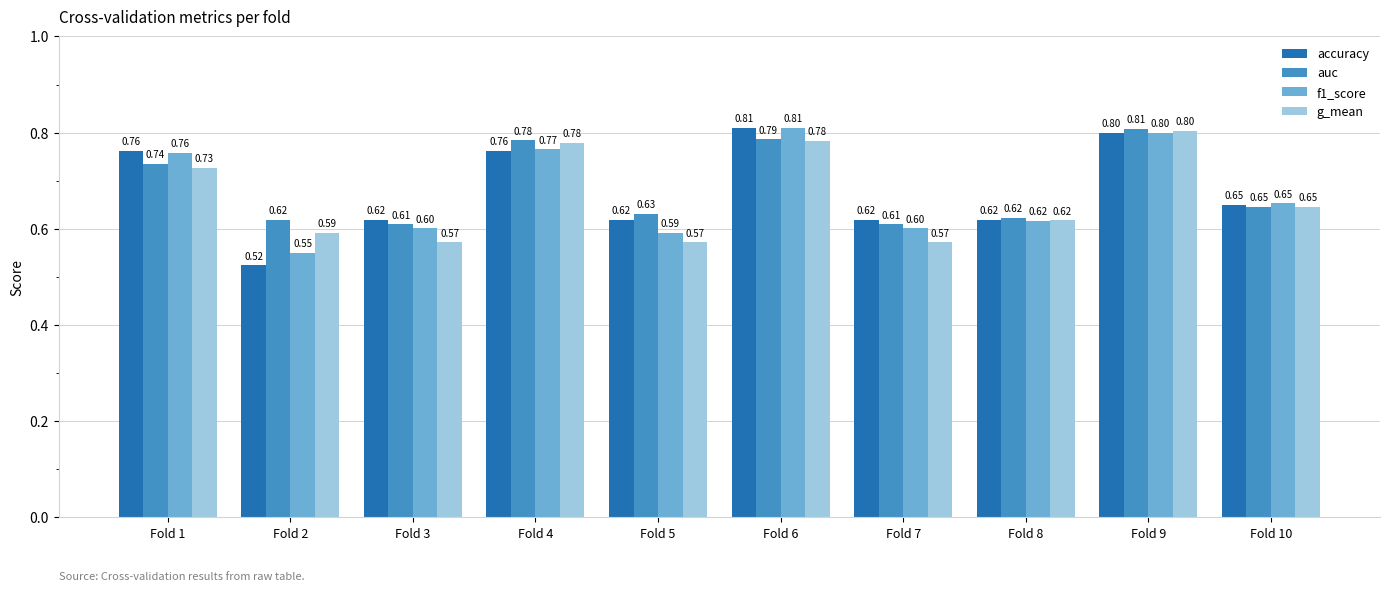

Where is accuracy nearest to the value 0?

Fold 2